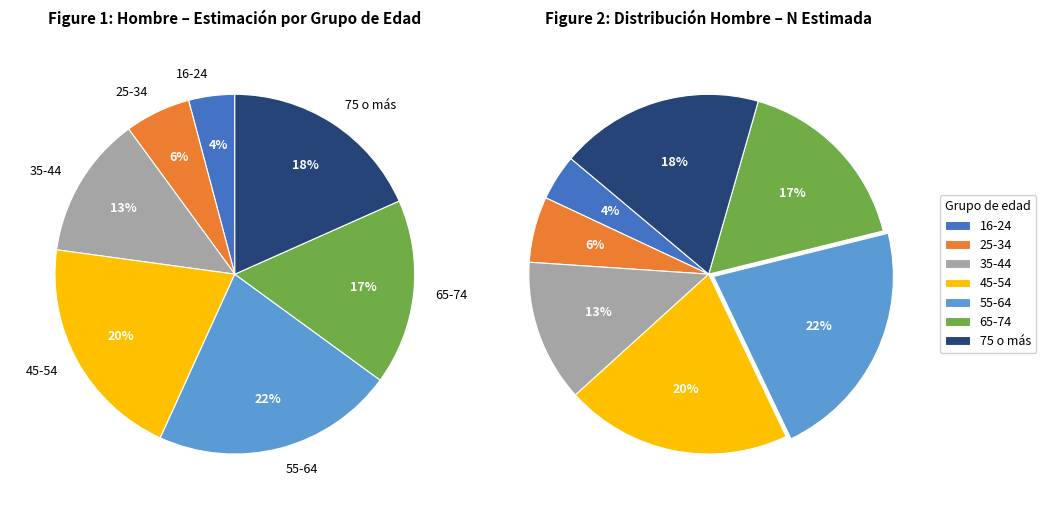

The 25-34 slice represents 6% of the pie. True or false?

True